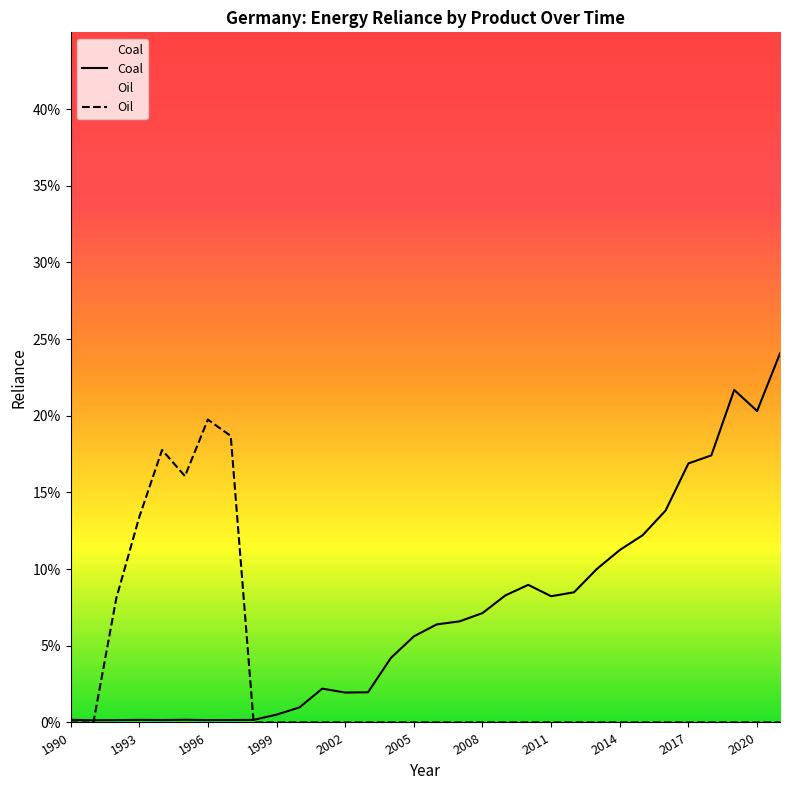

What is the spread (max minus min) of values at 29?

0.2